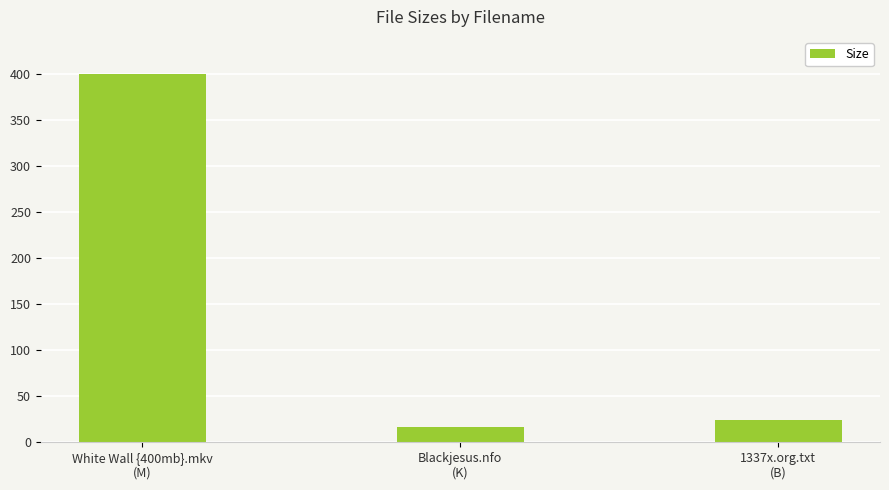

At which category does the chart reach its minimum across all series?

Blackjesus.nfo
(K)